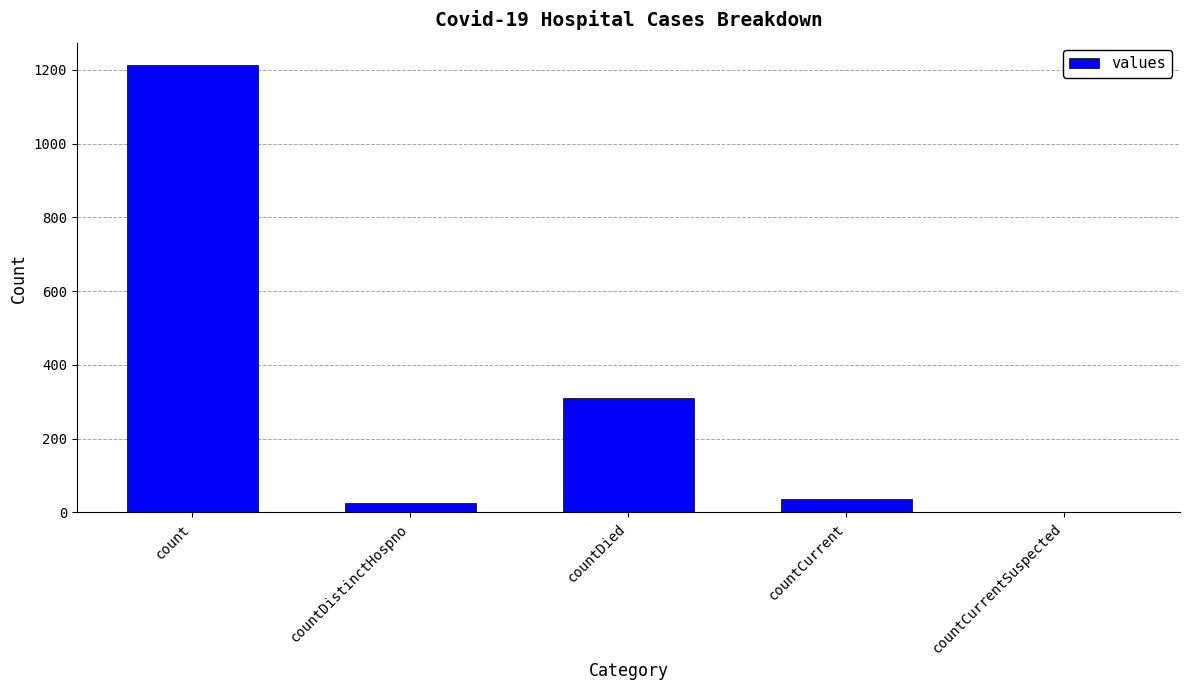

Which category has the highest value across all series?

count